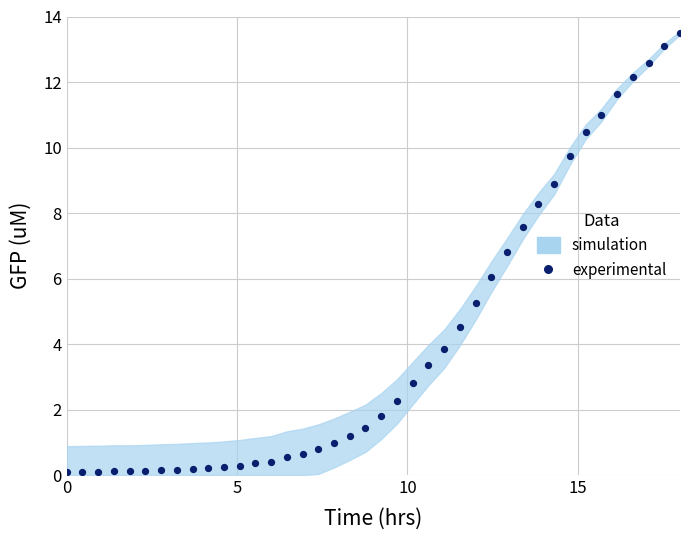

What is the range of X values (max minus min)?

18.0